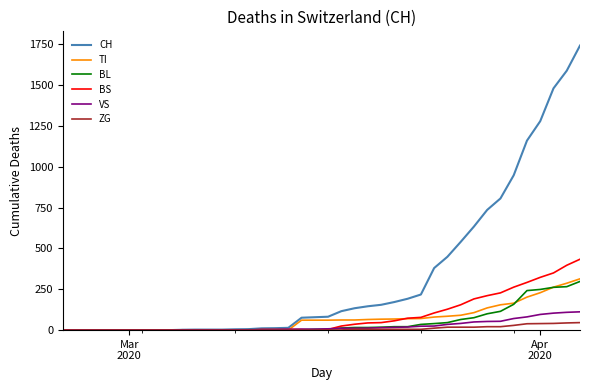

Which series has the widest spread of values?

CH